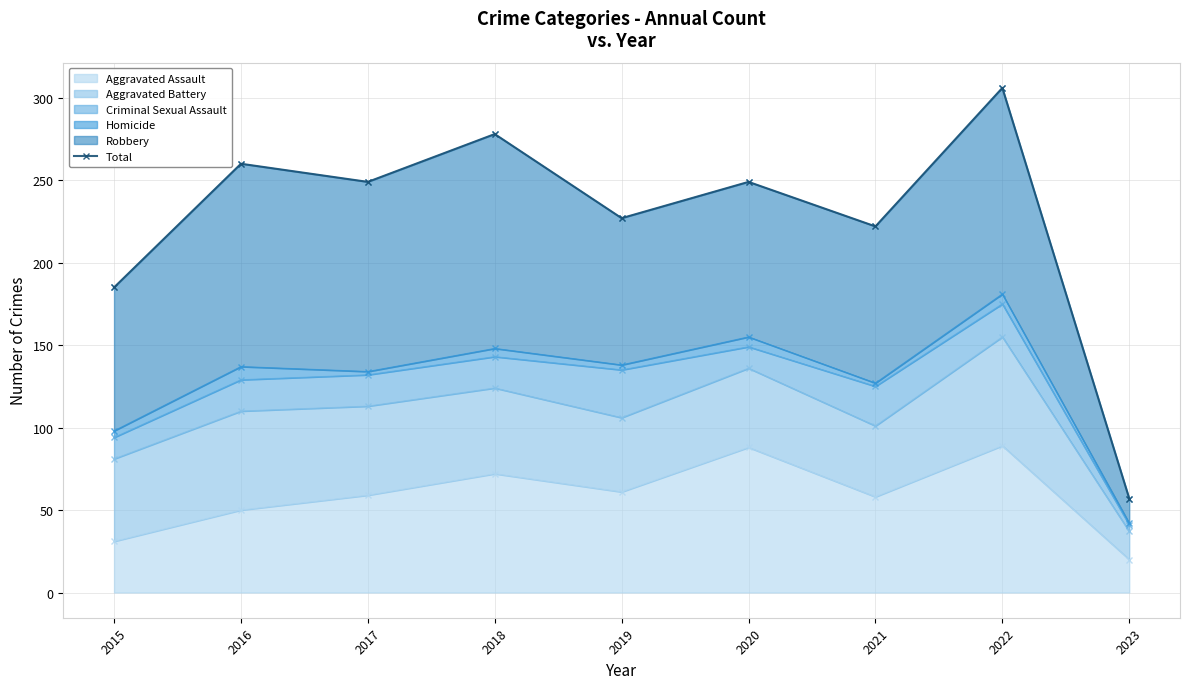

True or false: the data shows 61 at 2022.

False